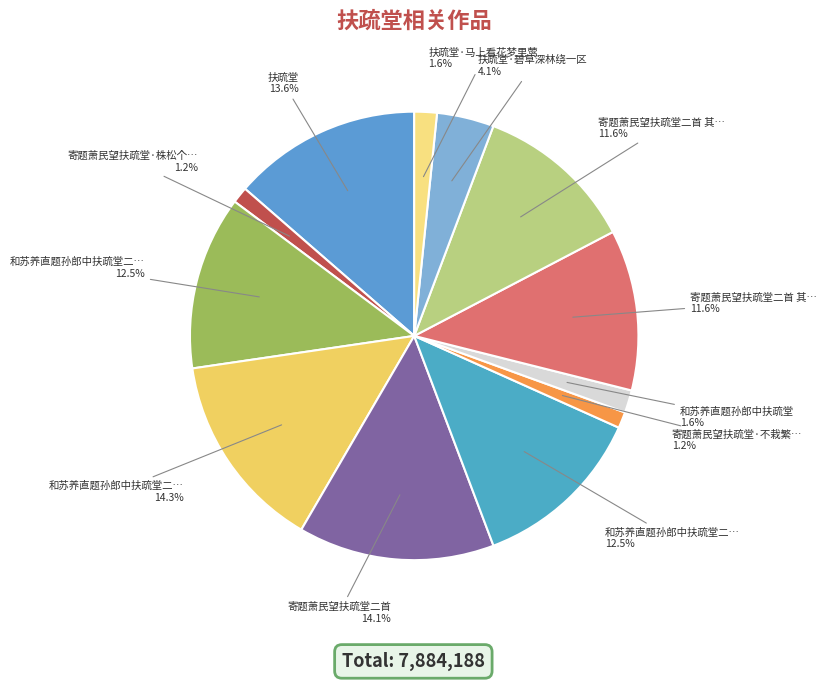

How many slices are in this pie chart?

12